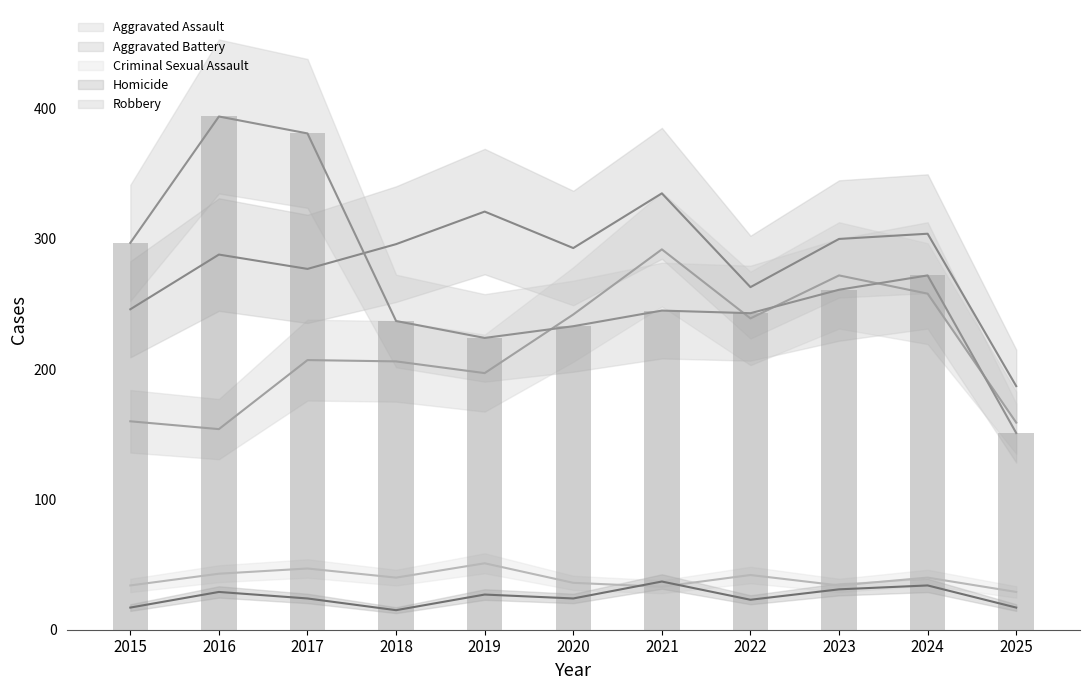

What is the difference between the Aggravated Battery values at 2015 and 2016?

42